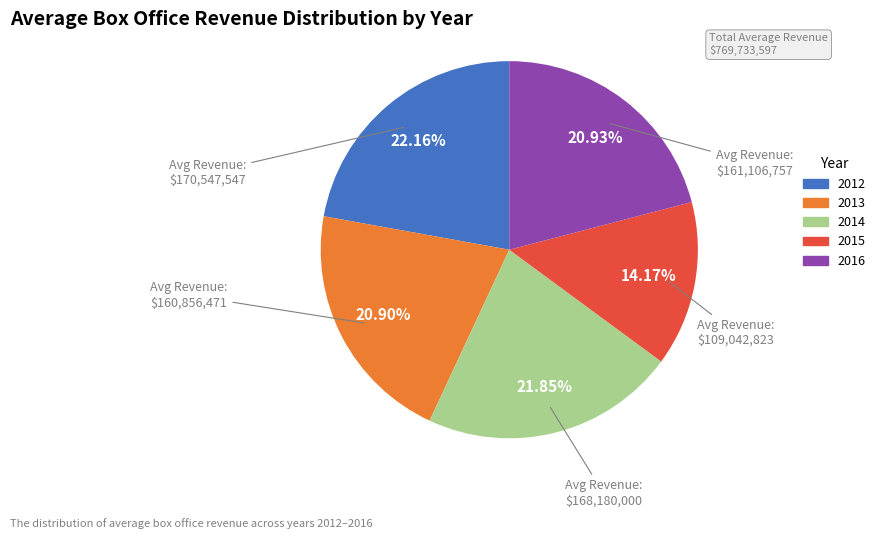

Is it true that 2016 is 21% of the pie?

True